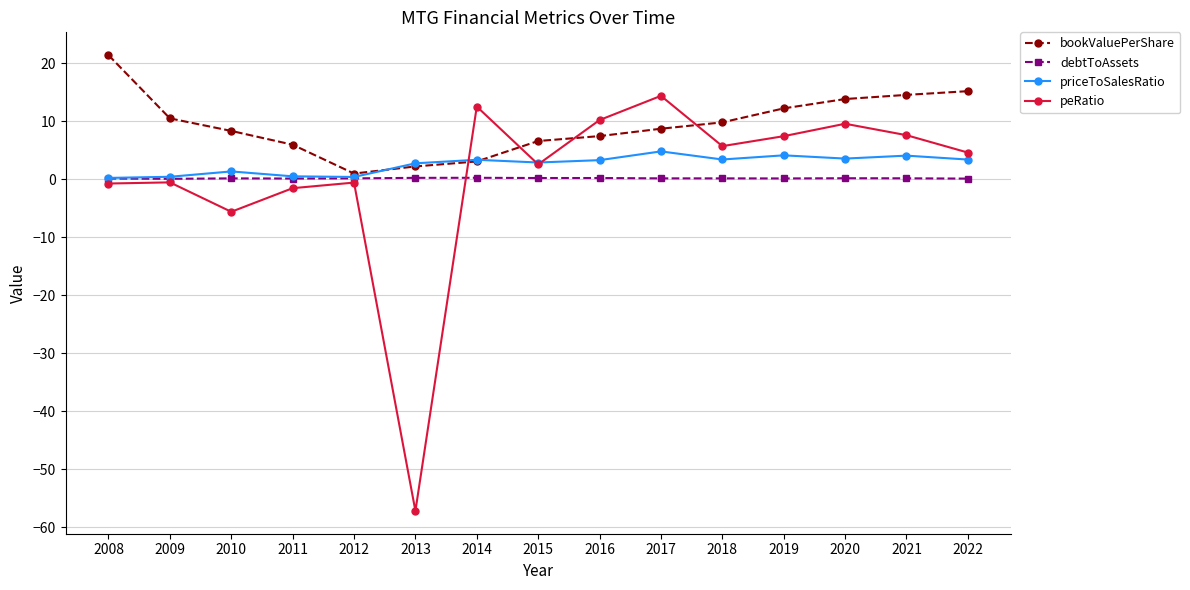

What is the value of the peRatio point at the 15th from the left?

4.6